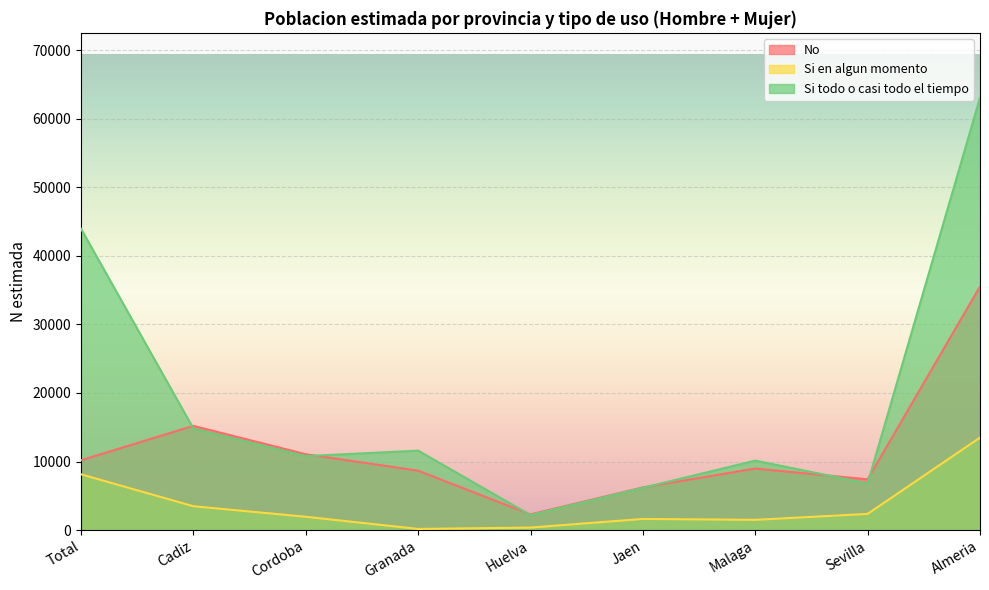

The value of No at Huelva is 726. True or false?

False